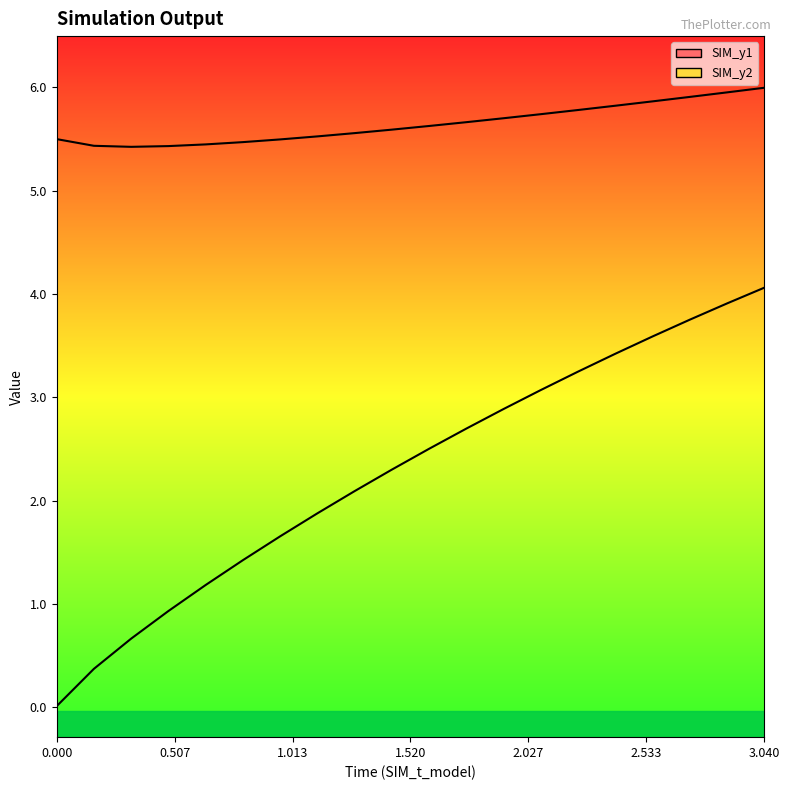

Is this an area chart (filled region under the line)?

No